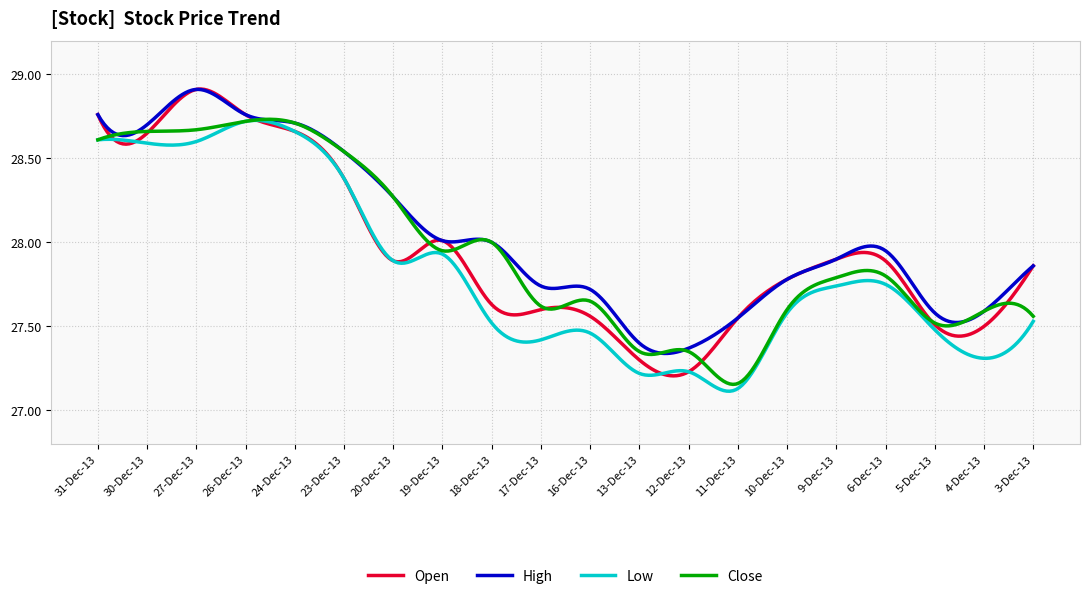

Which series has the largest range (max minus min)?

Open